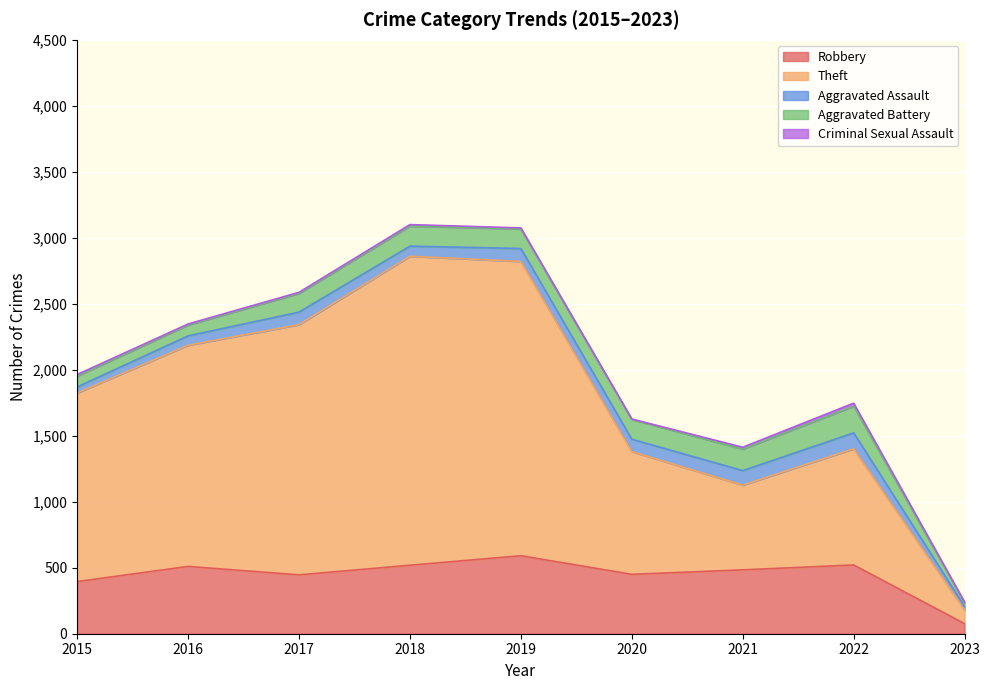

The Aggravated Assault series shows 61 at 2015. True or false?

False